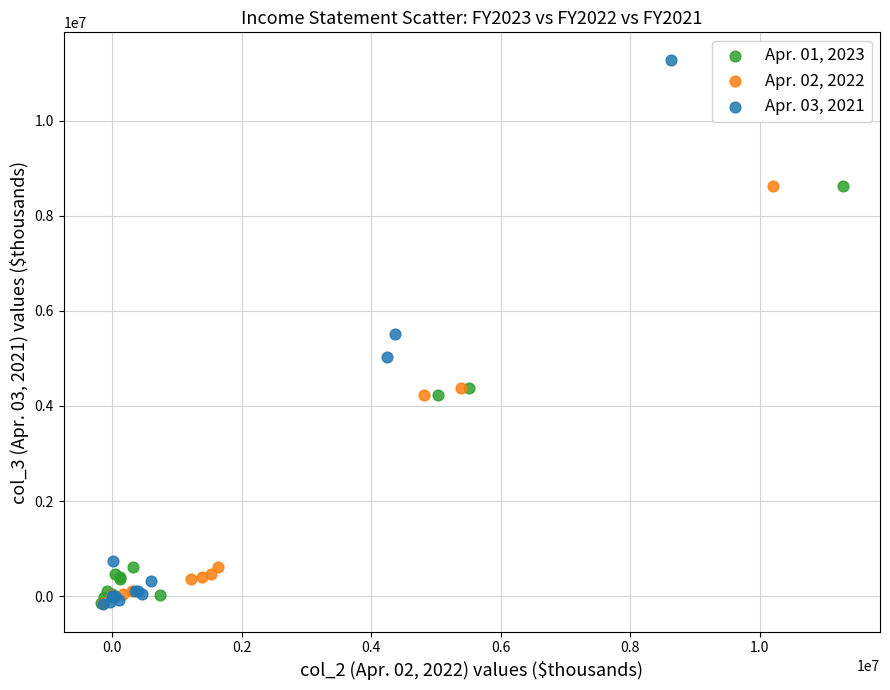

Which series reaches the maximum Y coordinate?

Apr. 03, 2021